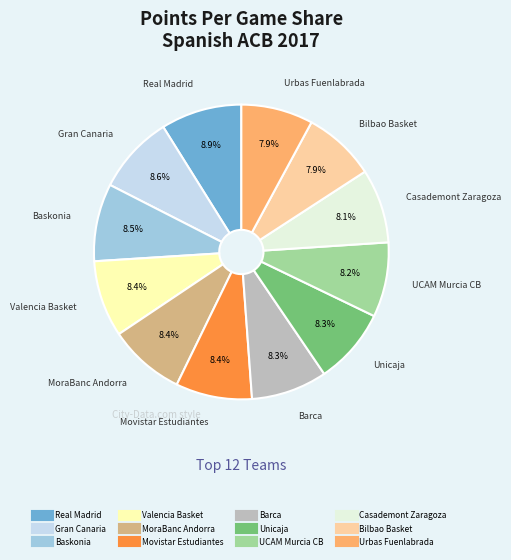

Approximately how many times larger is the value at Urbas Fuenlabrada compared to Movistar Estudiantes?

0.9